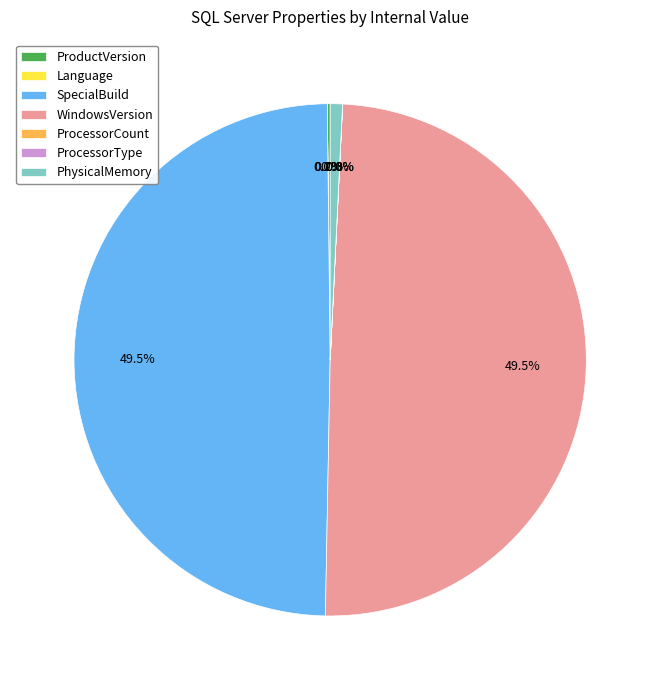

Is there a majority slice in this chart?

No